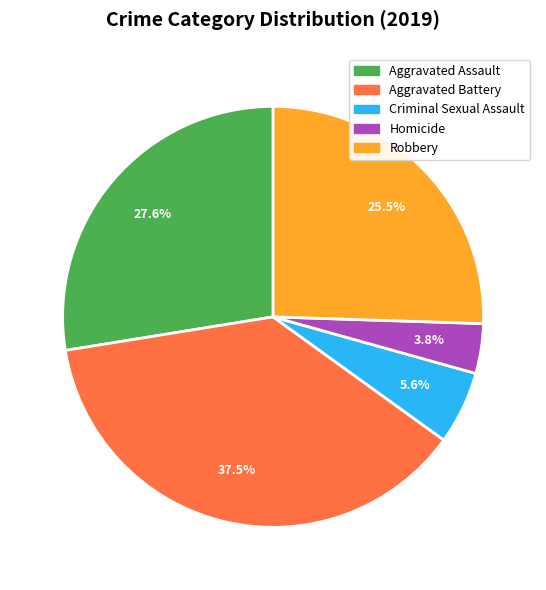

What percentage is the Homicide slice, to the nearest percent?

4%